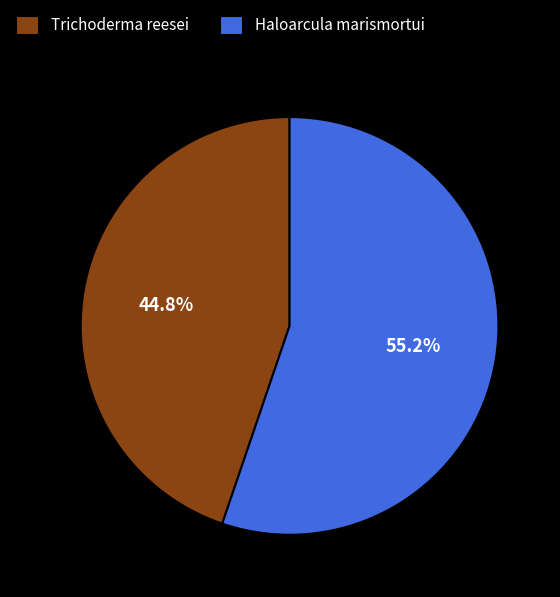

Rank the categories by value from highest to lowest.

Haloarcula marismortui, Trichoderma reesei